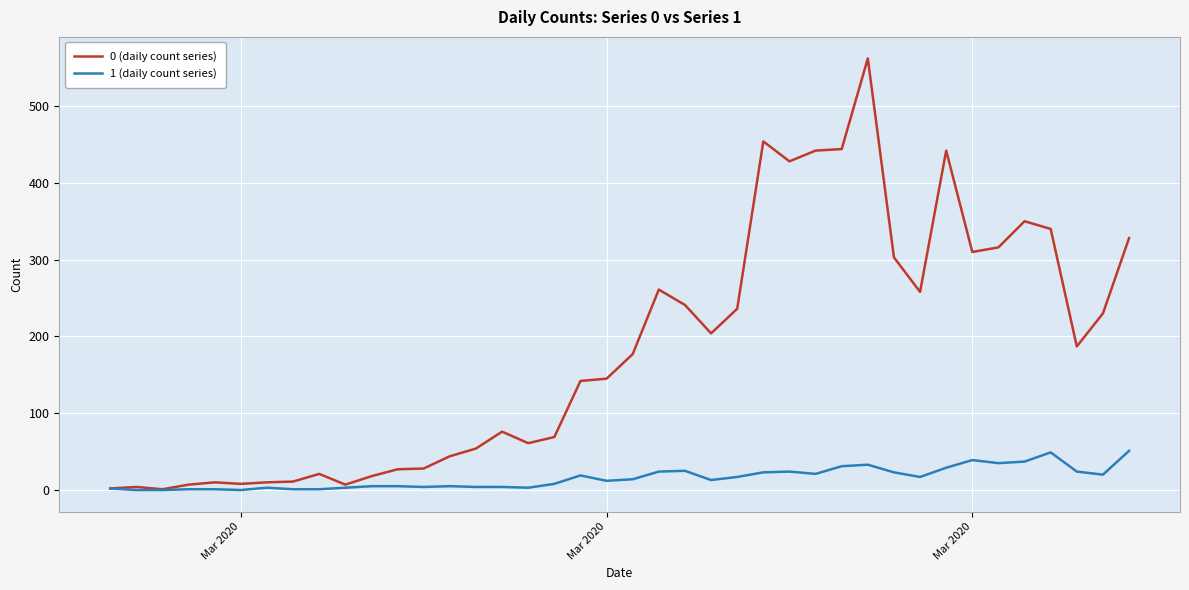

Which series has the largest total across all categories?

0 (daily count series)